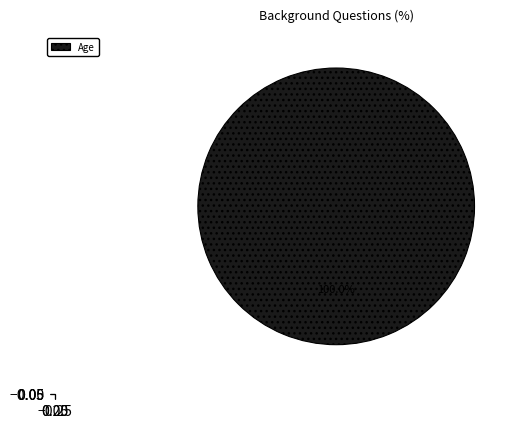

Rank the categories by value from lowest to highest.

Age